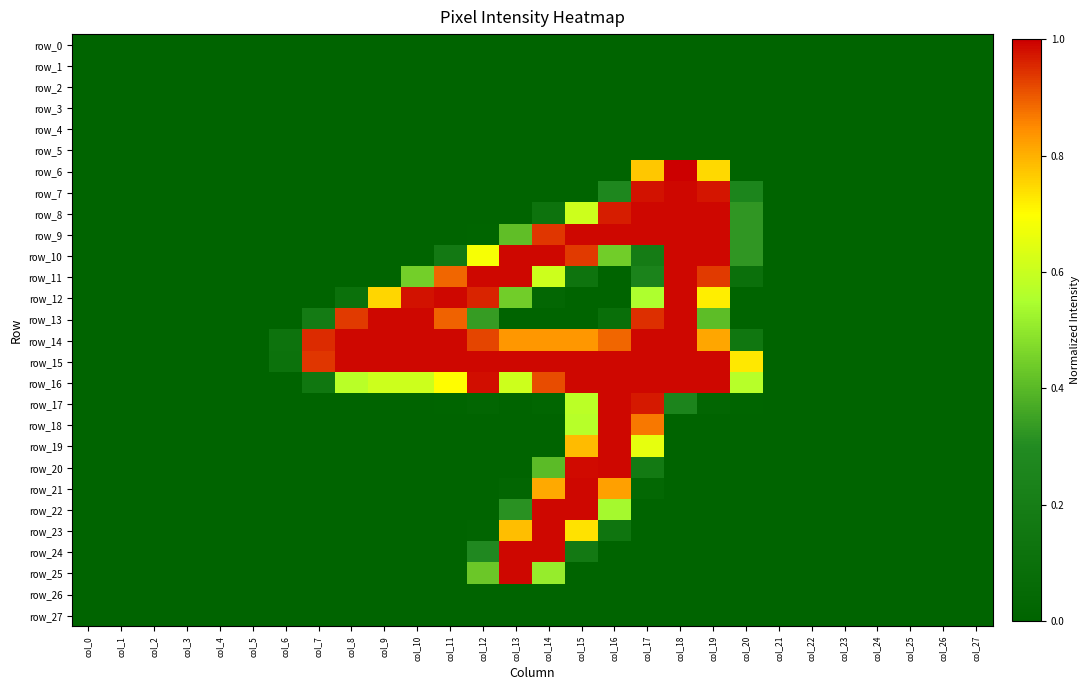

Between col_4 and col_6, which series saw the biggest shift?

row_14